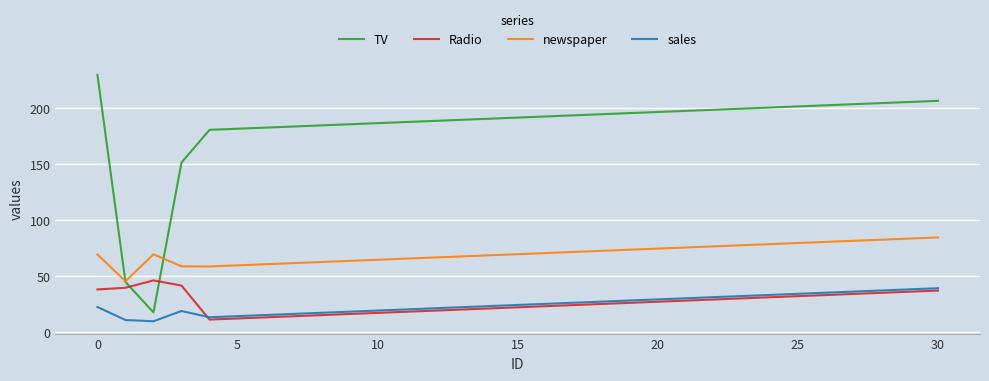

Which series ends up on top after the final intersection of TV and newspaper?

TV